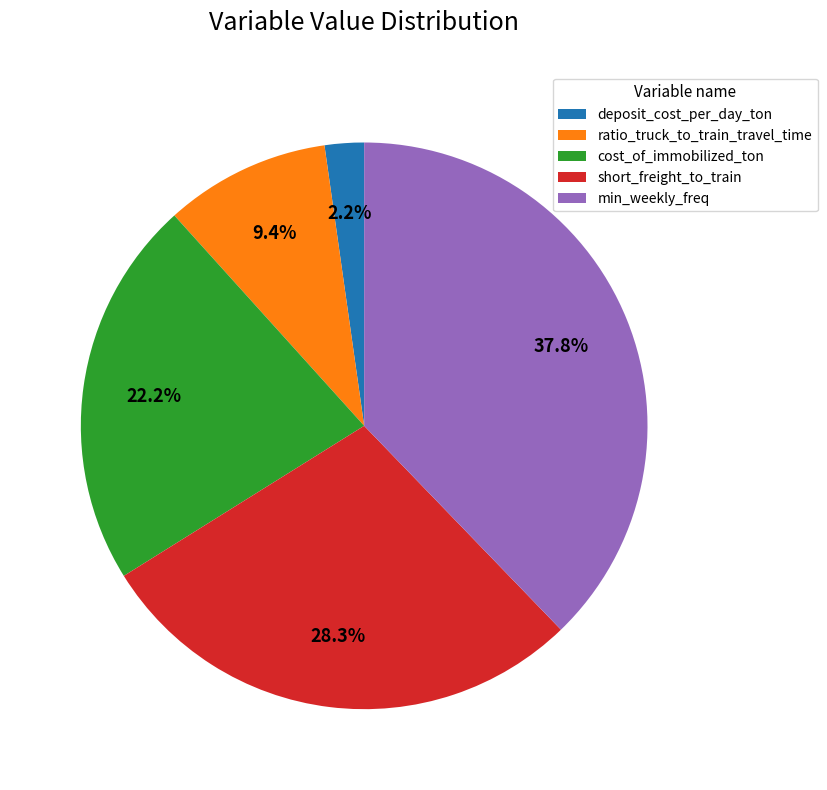

True or false: short_freight_to_train accounts for 20% of the total.

False